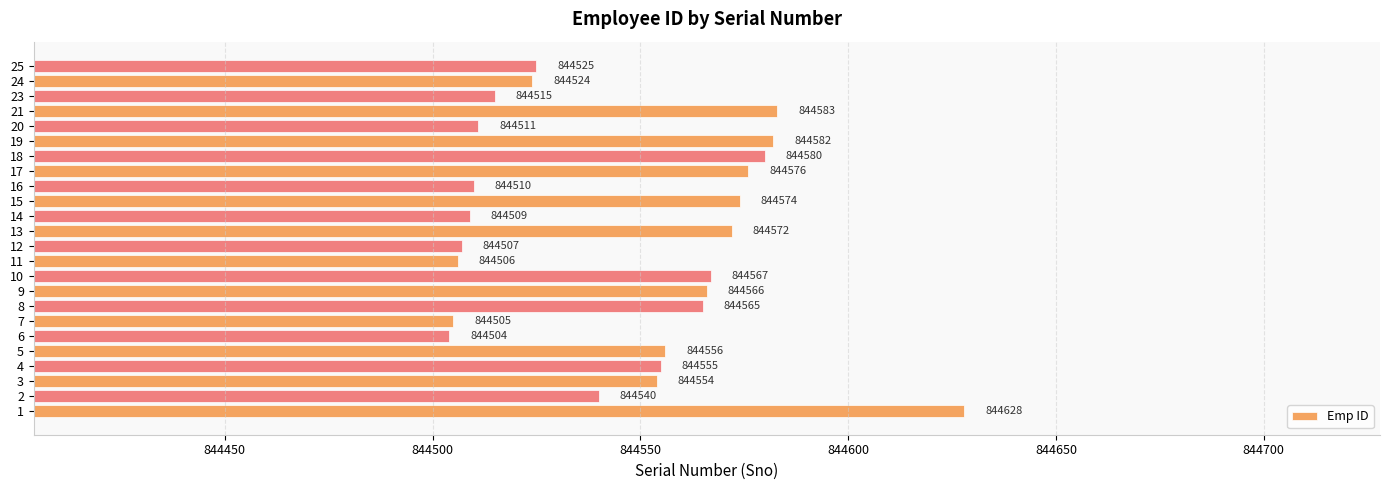

List the labels in order of value, smallest first.

6, 7, 11, 12, 14, 16, 20, 23, 24, 25, 2, 3, 4, 5, 8, 9, 10, 13, 15, 17, 18, 19, 21, 1